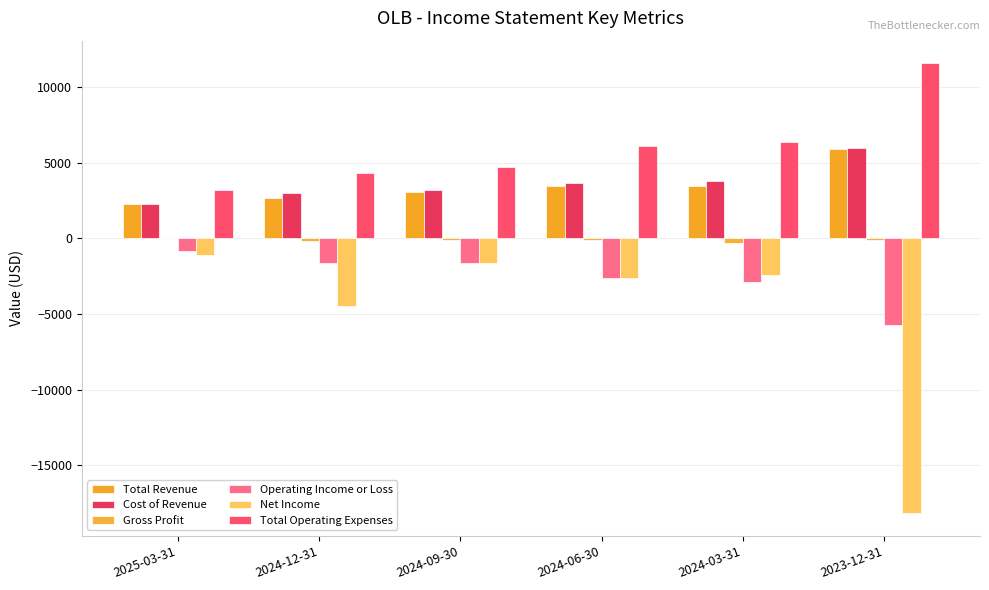

Read the Cost of Revenue value at 2024-12-31, to the nearest 10.

3000